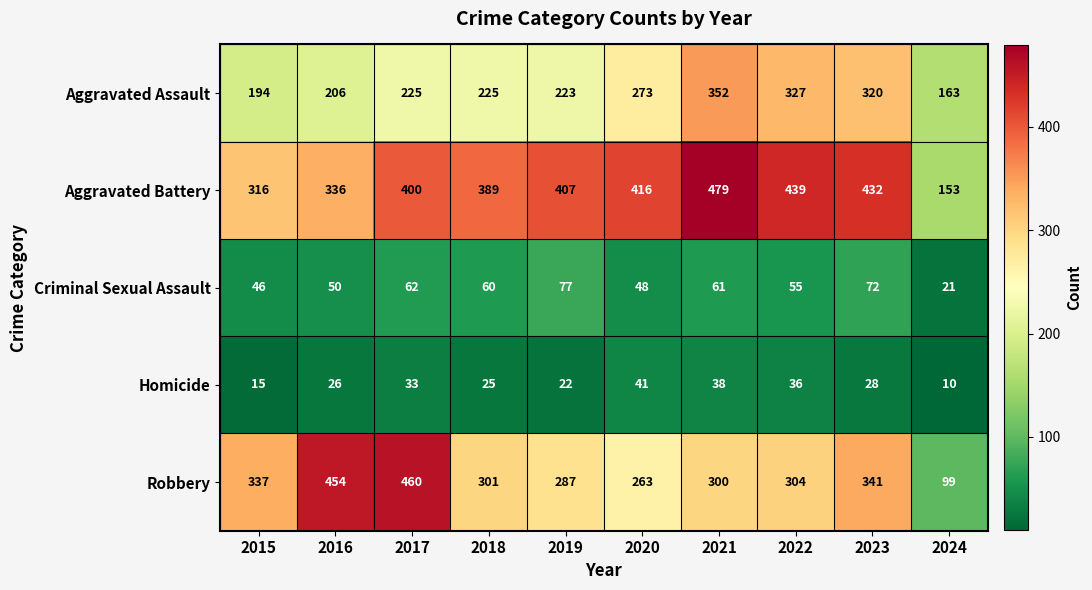

At 2020, list the series in order from smallest to largest.

Homicide, Criminal Sexual Assault, Robbery, Aggravated Assault, Aggravated Battery